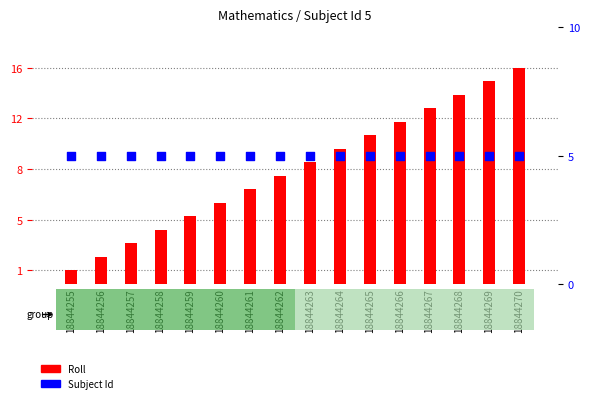

At how many categories does at least one series exceed 15?

1